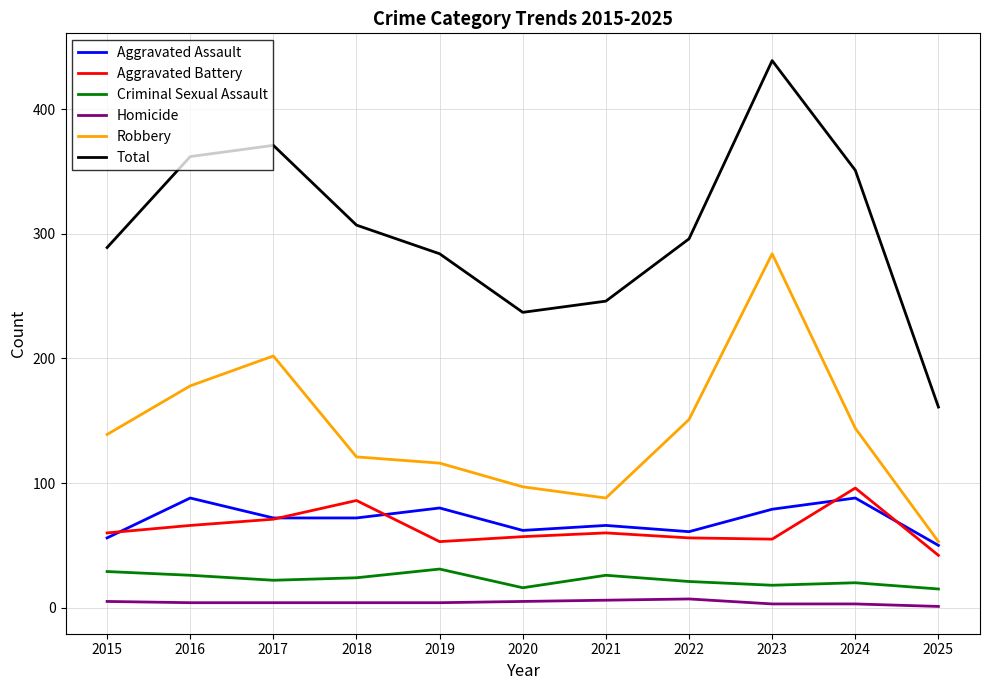

At which label does Aggravated Assault first exceed 72?

2016